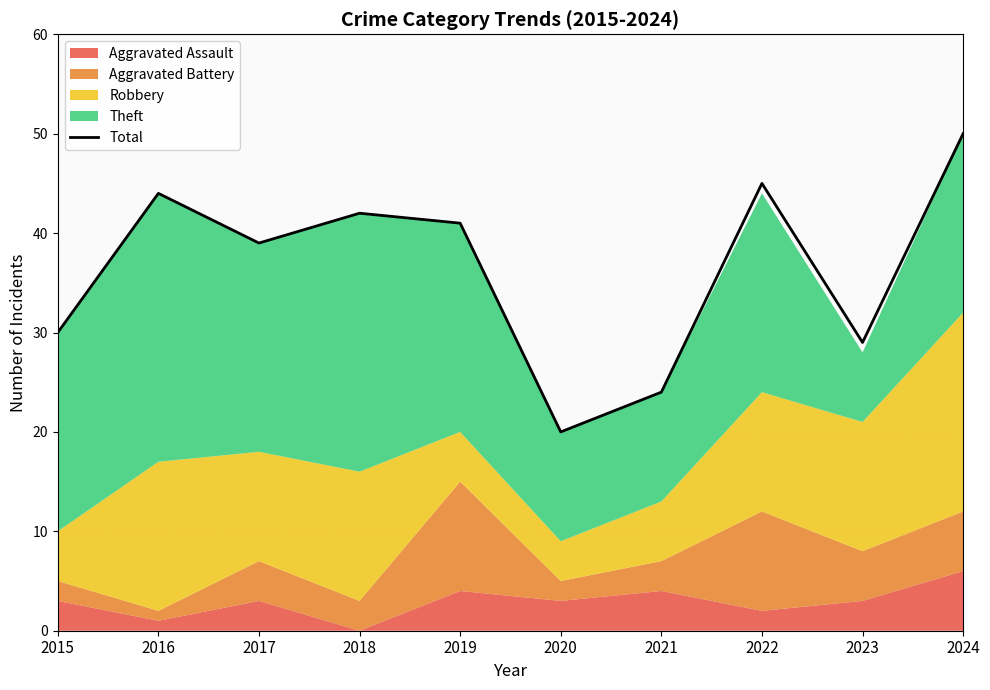

Reading right to left, what are all the values shown in this chart?

2024=50	2023=29	2022=45	2021=24	2020=20	2019=41	2018=42	2017=39	2016=44	2015=30